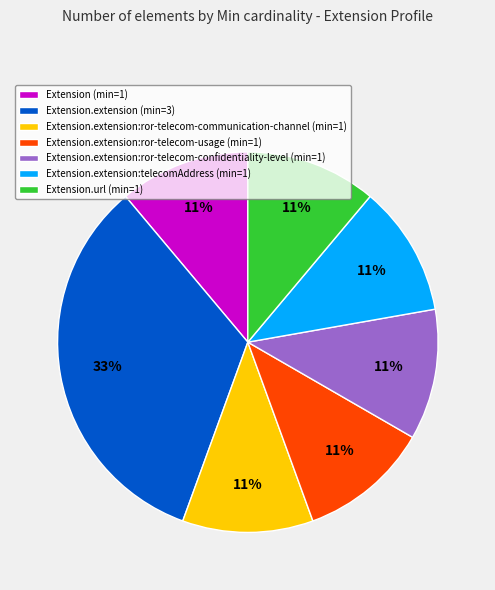

To the nearest percent, what is the difference between the largest and smallest slice percentages?

22%